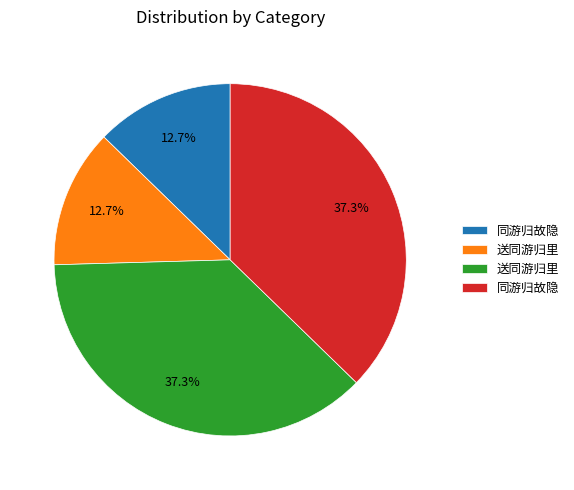

Does any single category account for the majority?

No